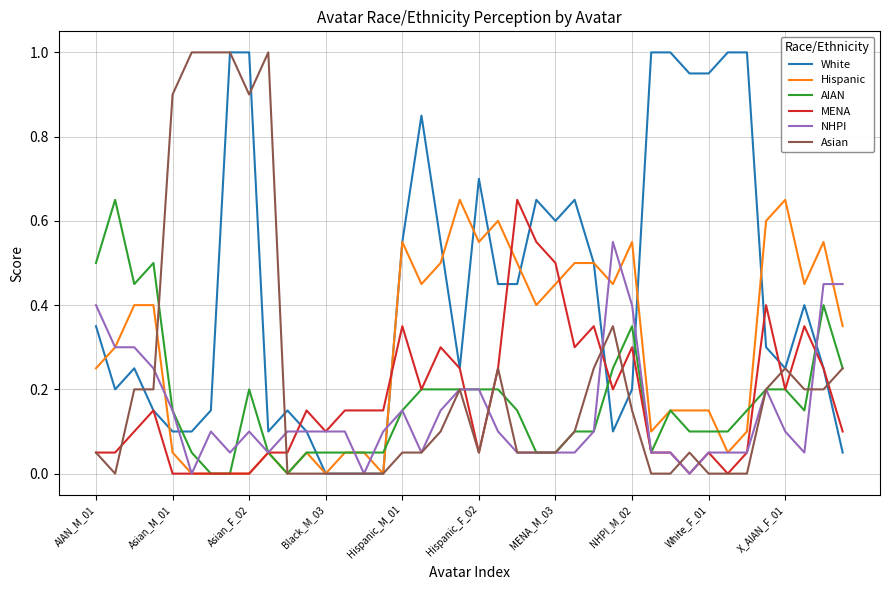

Which series has the largest total across all categories?

White